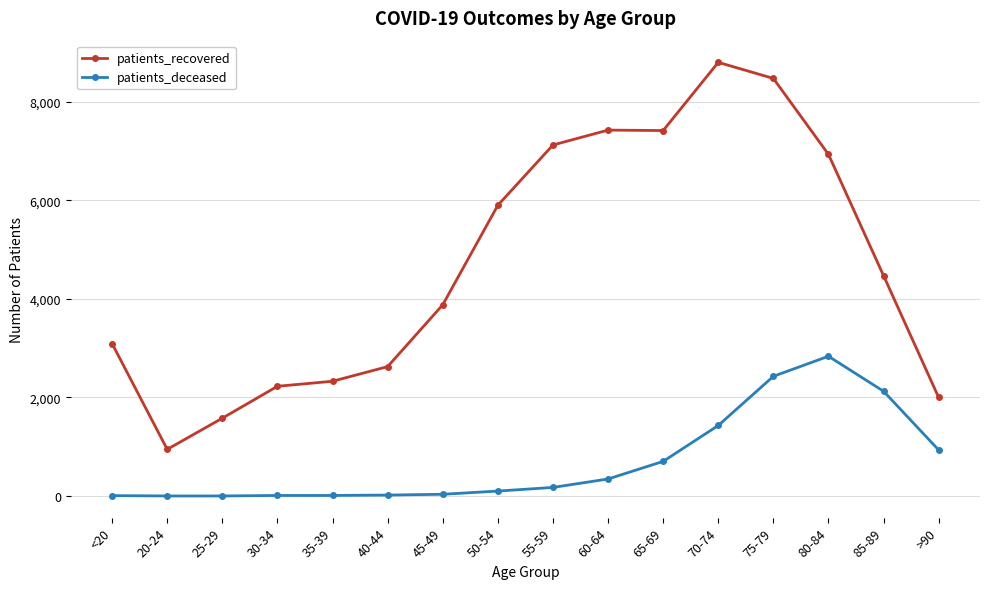

Which series has the widest spread of values?

patients_recovered